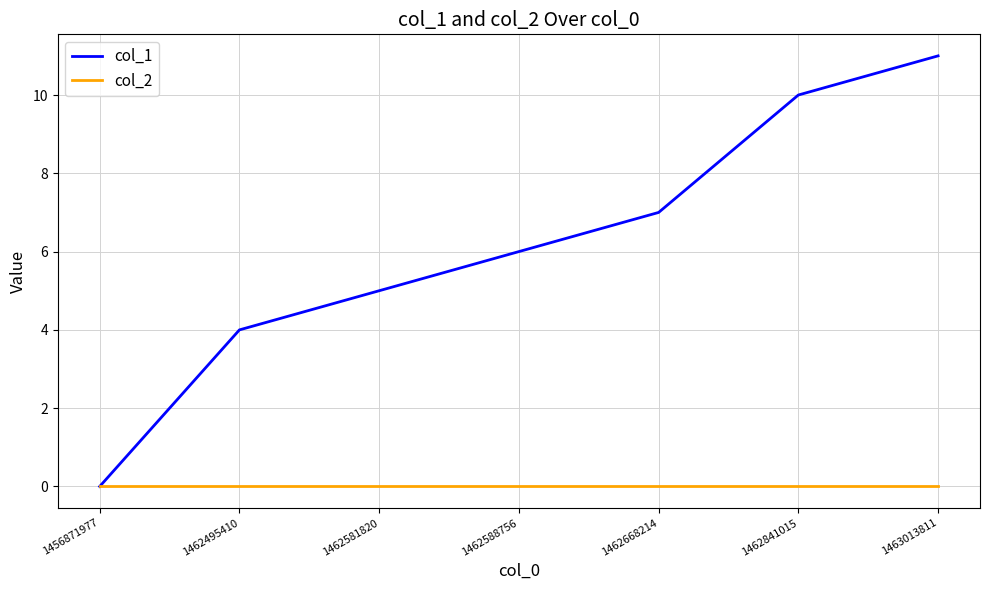

What is the difference between the highest and lowest values at 1462668214?

7